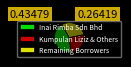

Do Kumpulan Liziz & Others and Remaining Borrowers together represent more than half of the pie?

Yes